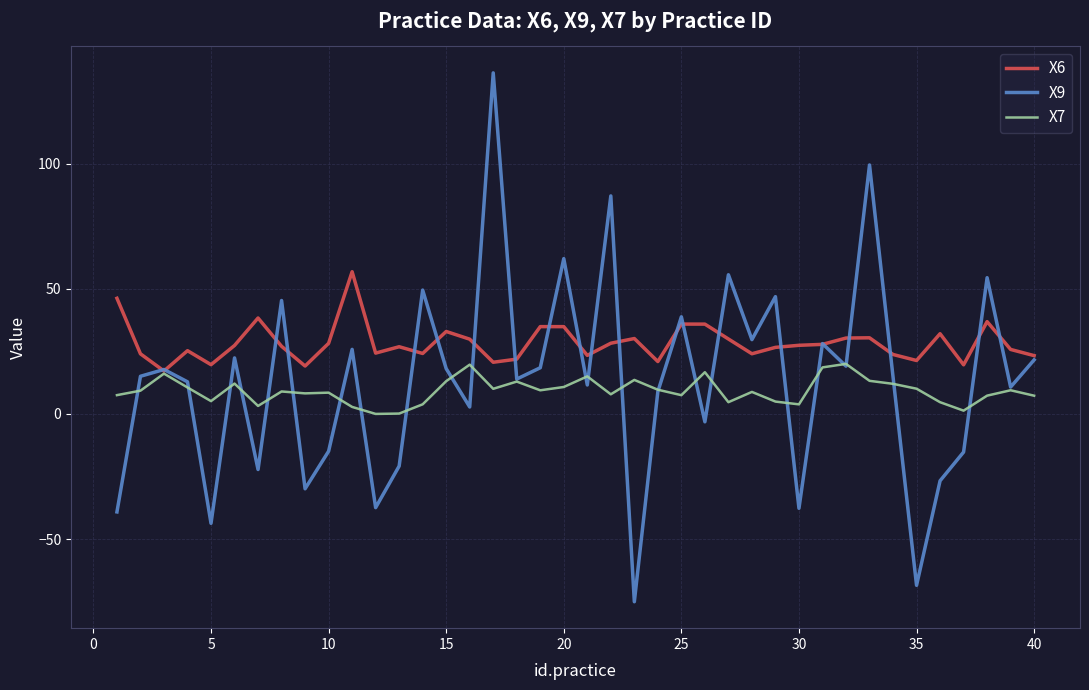

Which series has the largest range (max minus min)?

X9